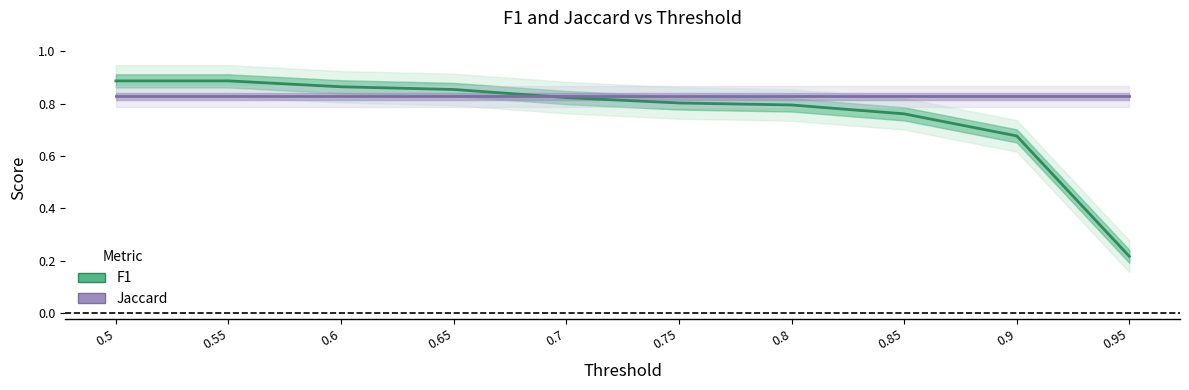

The Jaccard series shows 0.8 at 0.8. True or false?

True